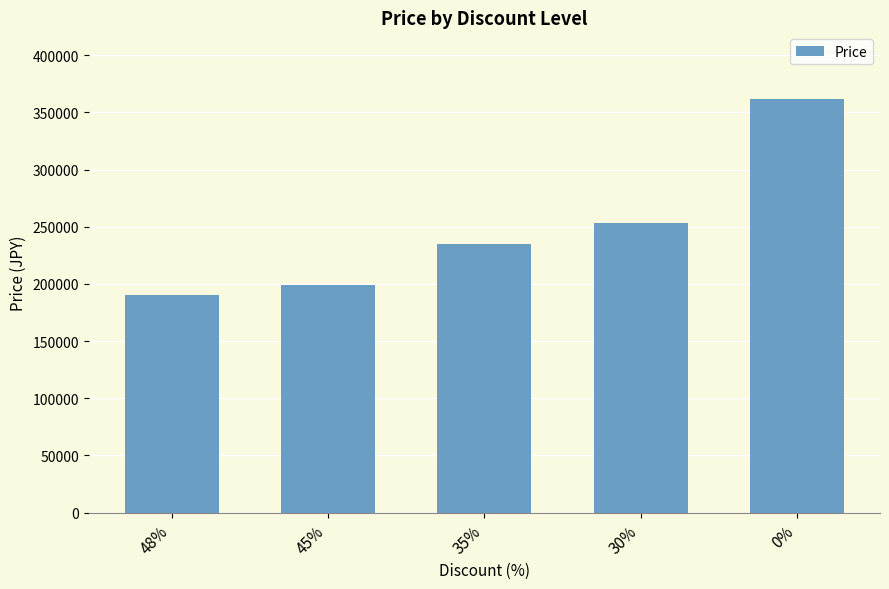

What is the change in value from 48% to 0%?

+172100